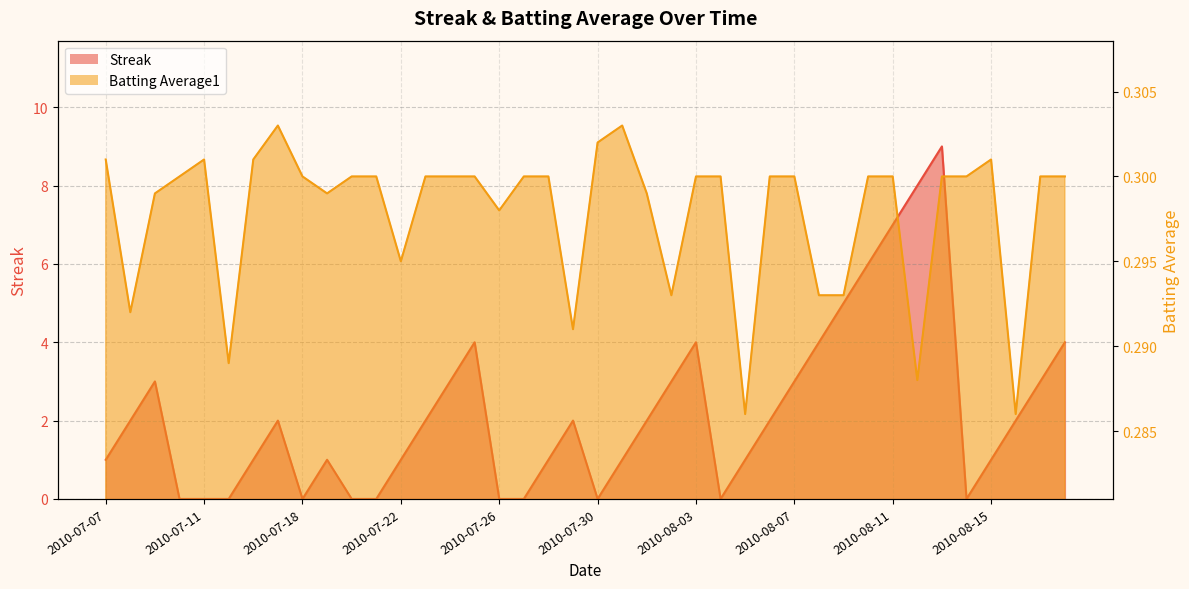

What is the label of the 15th point from the right?

2010-08-04